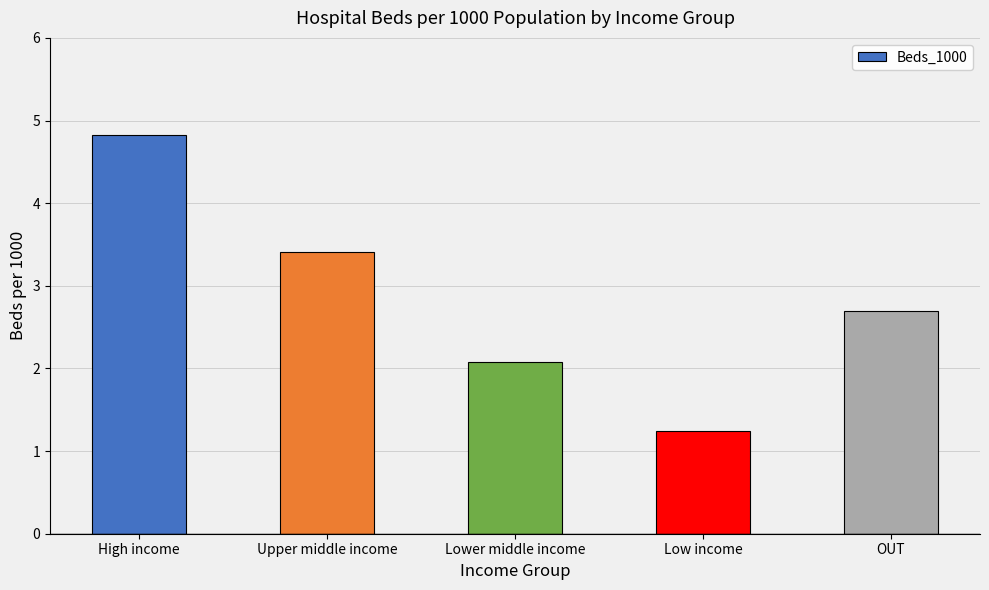

List the labels in order of value, smallest first.

Low income, Lower middle income, OUT, Upper middle income, High income